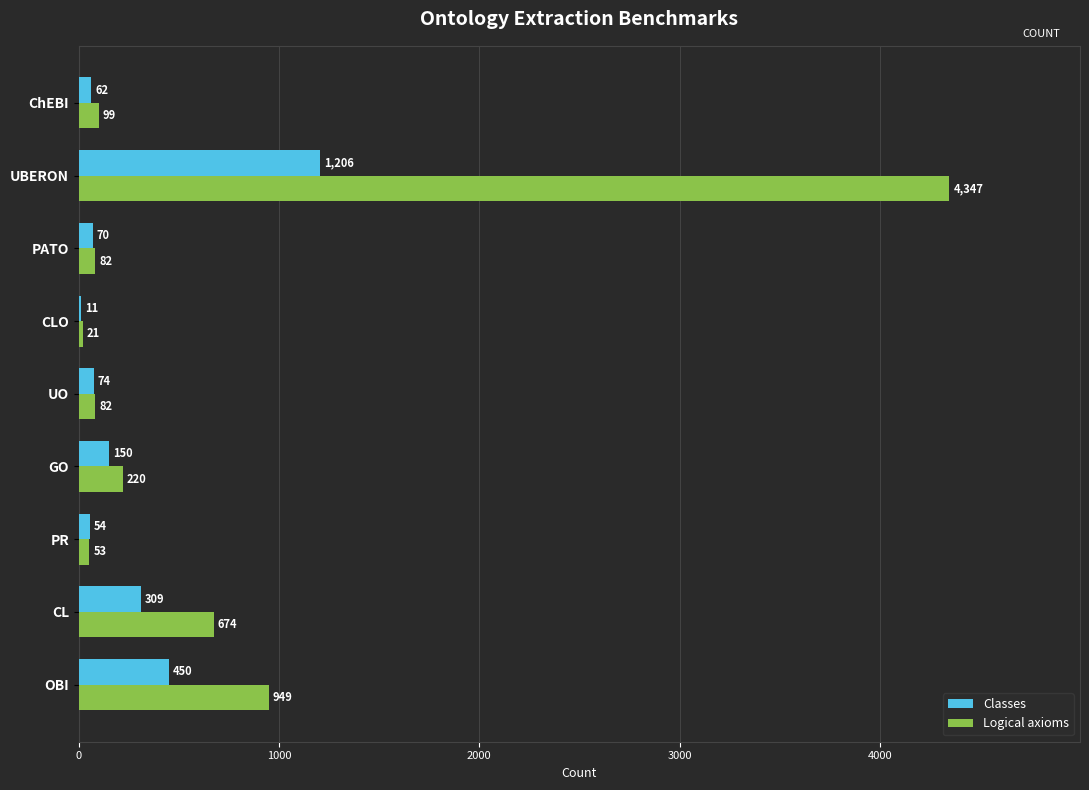

Count the number of categories in the chart.

9